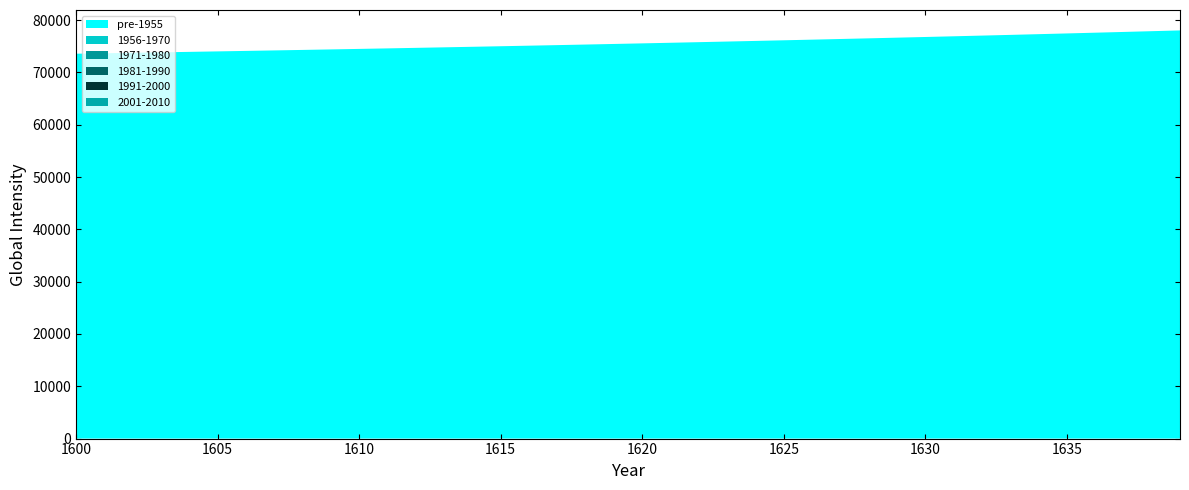

Reading left to right, what are all the values shown in this chart?

pre-1955: 1600=73586.6	1601=73672.6	1602=73759.9	1603=73848.4	1604=73938.1	1605=74029.2	1606=74121.6	1607=74215.3	1608=74310.3	1609=74406.7	1610=74504.5	1611=74603.7	1612=74704.3	1613=74806.4	1614=74909.9	1615=75014.9	1616=75121.5	1617=75229.5	1618=75339.1	1619=75450.3	1620=75563.0	1621=75677.4	1622=75793.4	1623=75911.1	1624=76030.5	1625=76151.6	1626=76274.4	1627=76399.0	1628=76525.4	1629=76653.5	1630=76783.5	1631=76915.4	1632=77049.2	1633=77184.8	1634=77322.5	1635=77462.0	1636=77603.6	1637=77747.2	1638=77892.9	1639=78040.7
1956-1970: 1600=0.0	1601=0.0	1602=0.0	1603=0.0	1604=0.0	1605=0.0	1606=0.0	1607=0.0	1608=0.0	1609=0.0	1610=0.0	1611=0.0	1612=0.0	1613=0.0	1614=0.0	1615=0.0	1616=0.0	1617=0.0	1618=0.0	1619=0.0	1620=0.0	1621=0.0	1622=0.0	1623=0.0	1624=0.0	1625=0.0	1626=0.0	1627=0.0	1628=0.0	1629=0.0	1630=0.0	1631=0.0	1632=0.0	1633=0.0	1634=0.0	1635=0.0	1636=0.0	1637=0.0	1638=0.0	1639=0.0
1971-1980: 1600=0.0	1601=0.0	1602=0.0	1603=0.0	1604=0.0	1605=0.0	1606=0.0	1607=0.0	1608=0.0	1609=0.0	1610=0.0	1611=0.0	1612=0.0	1613=0.0	1614=0.0	1615=0.0	1616=0.0	1617=0.0	1618=0.0	1619=0.0	1620=0.0	1621=0.0	1622=0.0	1623=0.0	1624=0.0	1625=0.0	1626=0.0	1627=0.0	1628=0.0	1629=0.0	1630=0.0	1631=0.0	1632=0.0	1633=0.0	1634=0.0	1635=0.0	1636=0.0	1637=0.0	1638=0.0	1639=0.0
1981-1990: 1600=0.0	1601=0.0	1602=0.0	1603=0.0	1604=0.0	1605=0.0	1606=0.0	1607=0.0	1608=0.0	1609=0.0	1610=0.0	1611=0.0	1612=0.0	1613=0.0	1614=0.0	1615=0.0	1616=0.0	1617=0.0	1618=0.0	1619=0.0	1620=0.0	1621=0.0	1622=0.0	1623=0.0	1624=0.0	1625=0.0	1626=0.0	1627=0.0	1628=0.0	1629=0.0	1630=0.0	1631=0.0	1632=0.0	1633=0.0	1634=0.0	1635=0.0	1636=0.0	1637=0.0	1638=0.0	1639=0.0
1991-2000: 1600=0.0	1601=0.0	1602=0.0	1603=0.0	1604=0.0	1605=0.0	1606=0.0	1607=0.0	1608=0.0	1609=0.0	1610=0.0	1611=0.0	1612=0.0	1613=0.0	1614=0.0	1615=0.0	1616=0.0	1617=0.0	1618=0.0	1619=0.0	1620=0.0	1621=0.0	1622=0.0	1623=0.0	1624=0.0	1625=0.0	1626=0.0	1627=0.0	1628=0.0	1629=0.0	1630=0.0	1631=0.0	1632=0.0	1633=0.0	1634=0.0	1635=0.0	1636=0.0	1637=0.0	1638=0.0	1639=0.0
2001-2010: 1600=0.0	1601=0.0	1602=0.0	1603=0.0	1604=0.0	1605=0.0	1606=0.0	1607=0.0	1608=0.0	1609=0.0	1610=0.0	1611=0.0	1612=0.0	1613=0.0	1614=0.0	1615=0.0	1616=0.0	1617=0.0	1618=0.0	1619=0.0	1620=0.0	1621=0.0	1622=0.0	1623=0.0	1624=0.0	1625=0.0	1626=0.0	1627=0.0	1628=0.0	1629=0.0	1630=0.0	1631=0.0	1632=0.0	1633=0.0	1634=0.0	1635=0.0	1636=0.0	1637=0.0	1638=0.0	1639=0.0